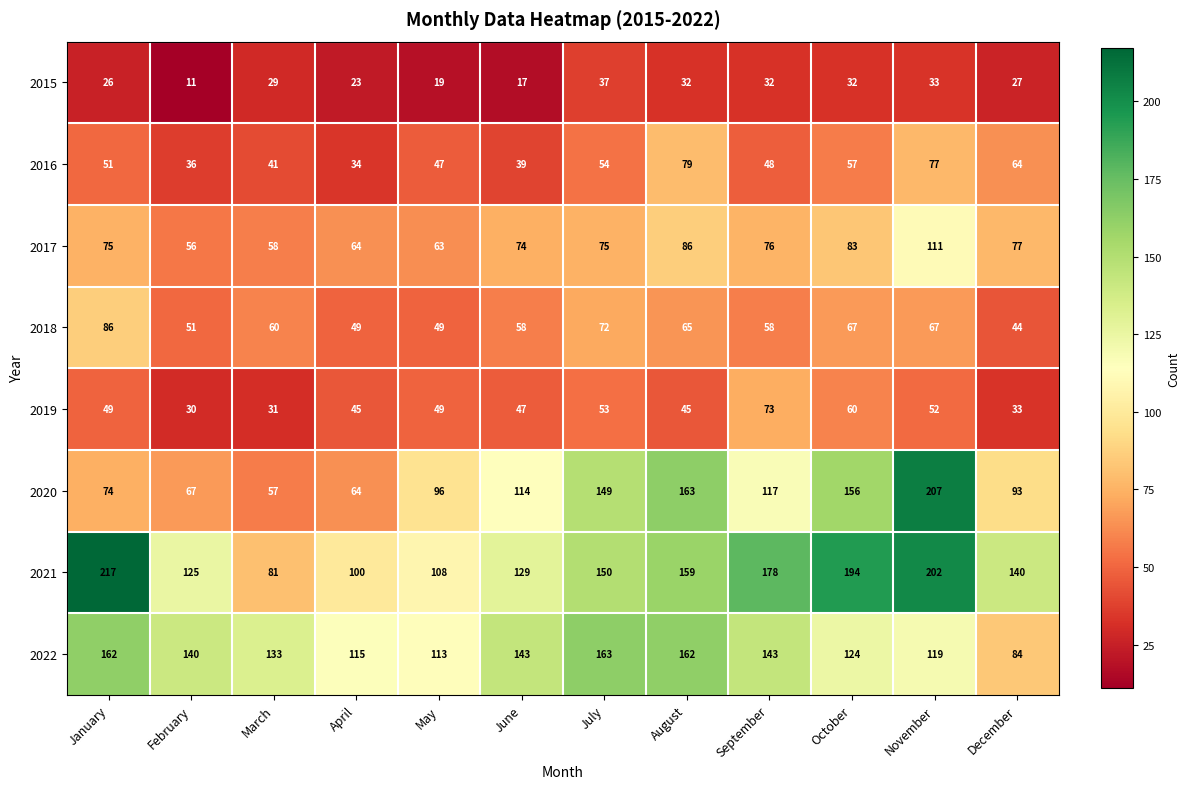

Is it true that 2020 equals 163 at August?

True